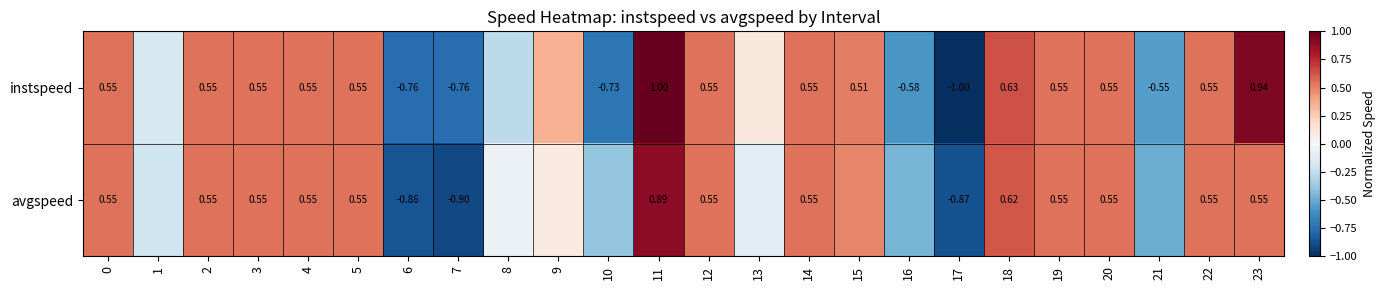

Which series has the largest total across all categories?

instspeed